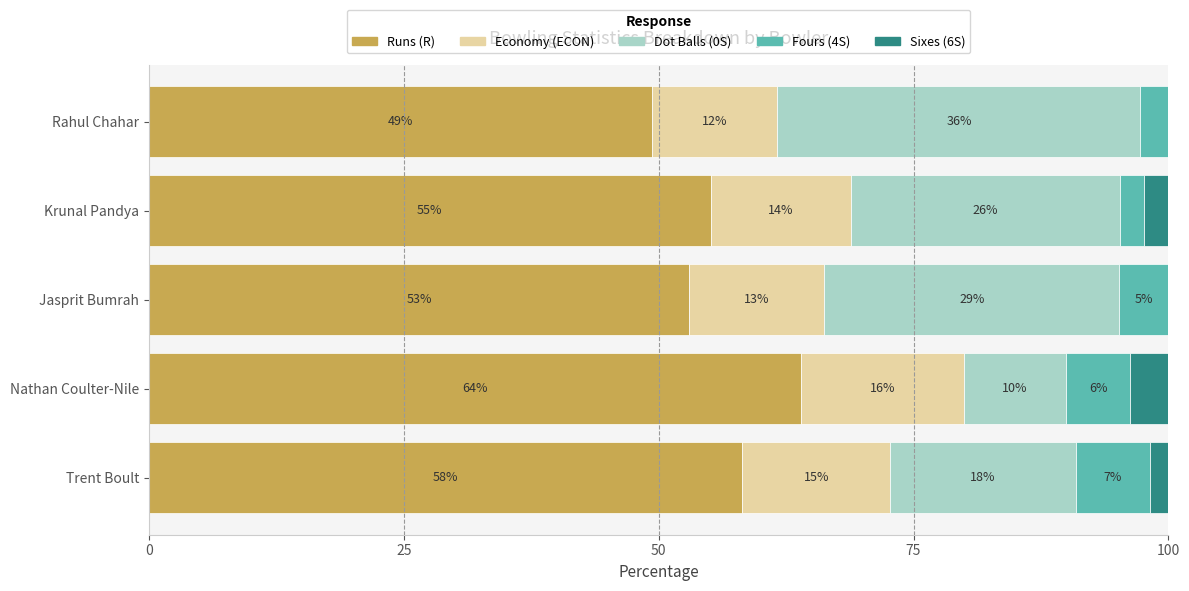

Which series has the largest total across all categories?

Runs (R)